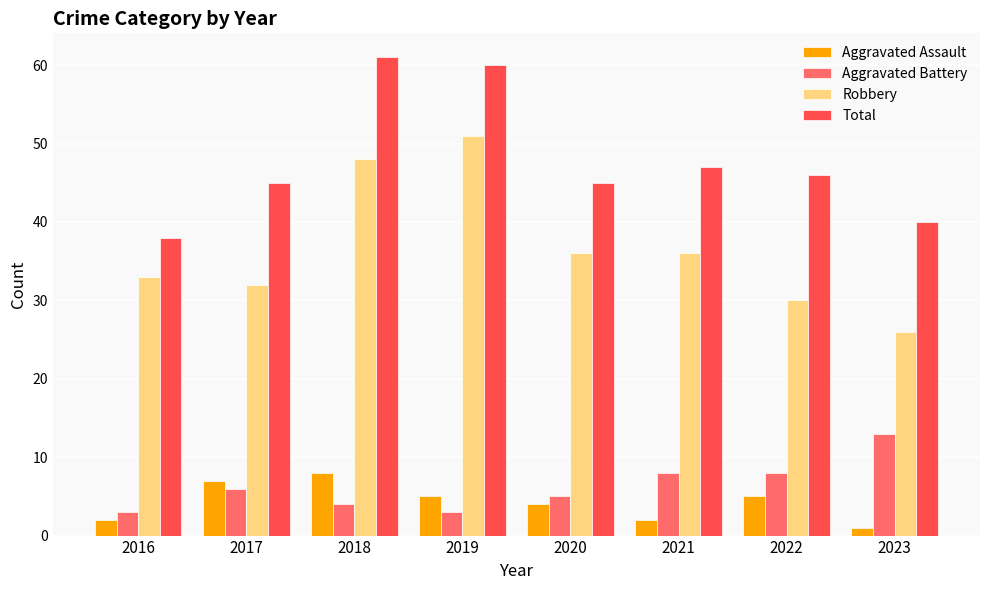

Which series has the largest total across all categories?

Total